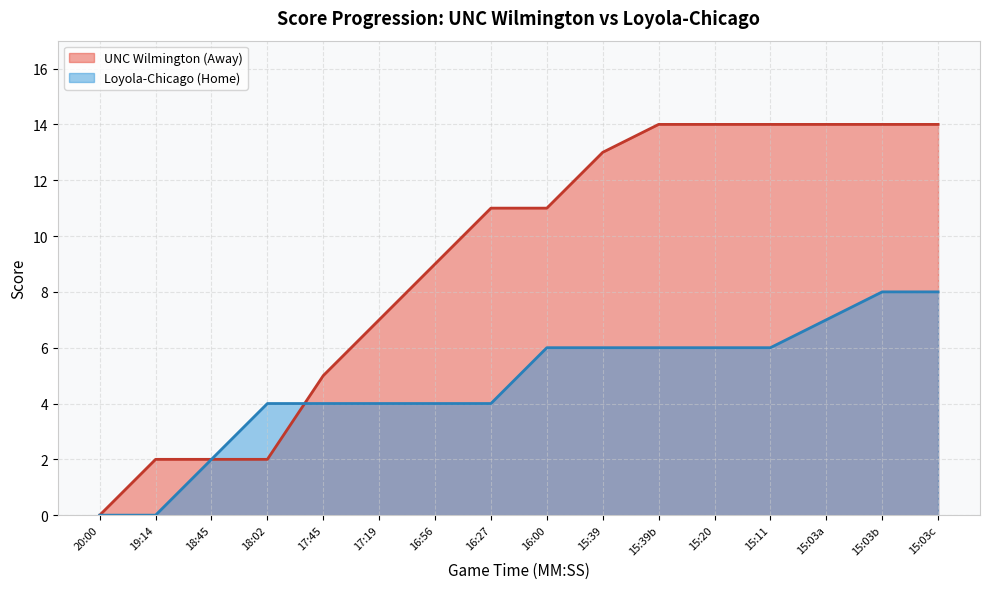

List the series in order of their peak value, lowest first.

Loyola-Chicago (Home), UNC Wilmington (Away)